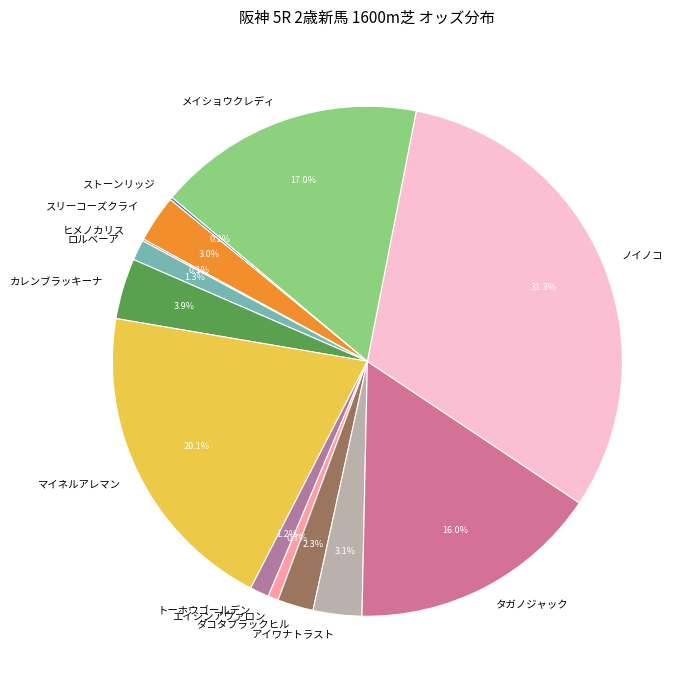

Do エイシンアヴァロン and メイショウクレディ together represent more than half of the pie?

No